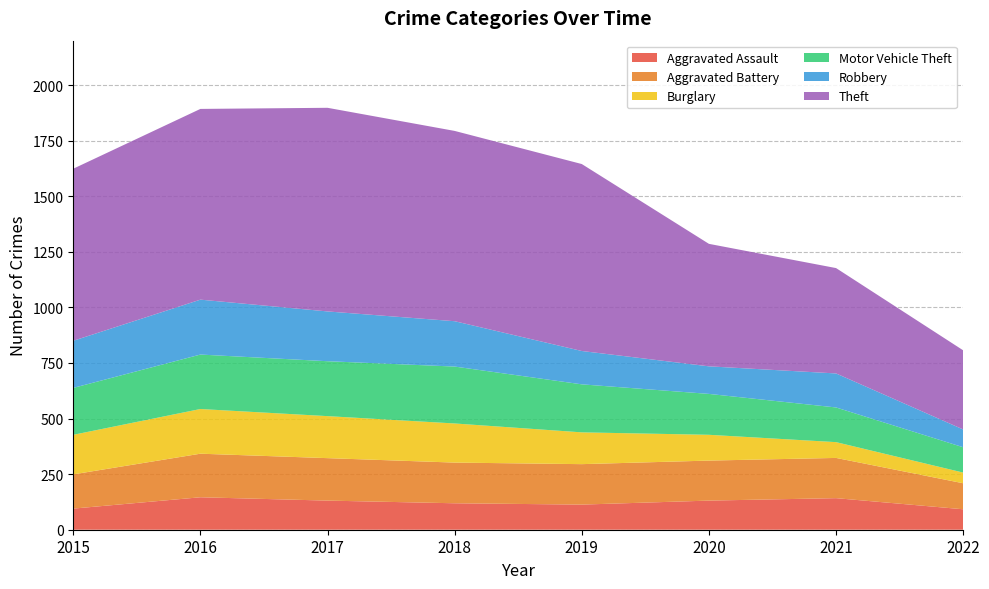

Reading left to right, list all the values displayed in this chart.

Aggravated Assault: 2015=95	2016=146	2017=131	2018=119	2019=113	2020=131	2021=142	2022=92
Aggravated Battery: 2015=154	2016=196	2017=191	2018=183	2019=182	2020=180	2021=181	2022=117
Burglary: 2015=178	2016=201	2017=189	2018=176	2019=143	2020=116	2021=71	2022=48
Motor Vehicle Theft: 2015=211	2016=245	2017=247	2018=256	2019=216	2020=184	2021=156	2022=114
Robbery: 2015=212	2016=247	2017=224	2018=204	2019=150	2020=124	2021=153	2022=80
Theft: 2015=774	2016=858	2017=916	2018=856	2019=841	2020=551	2021=474	2022=356